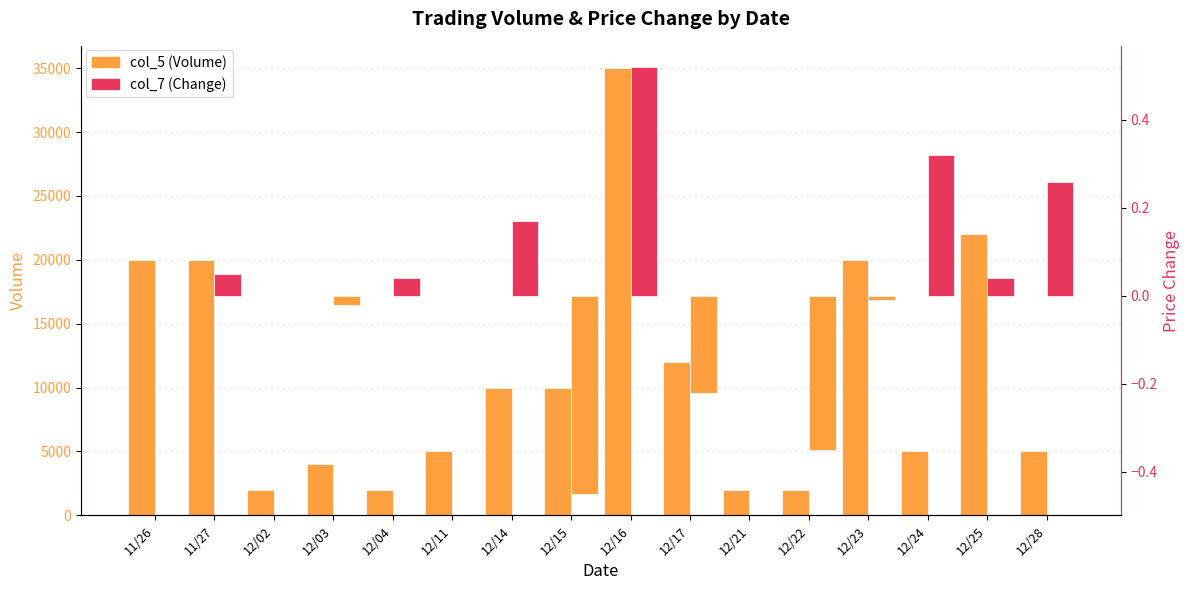

What is the label of the 5th bar from the right?

12/22